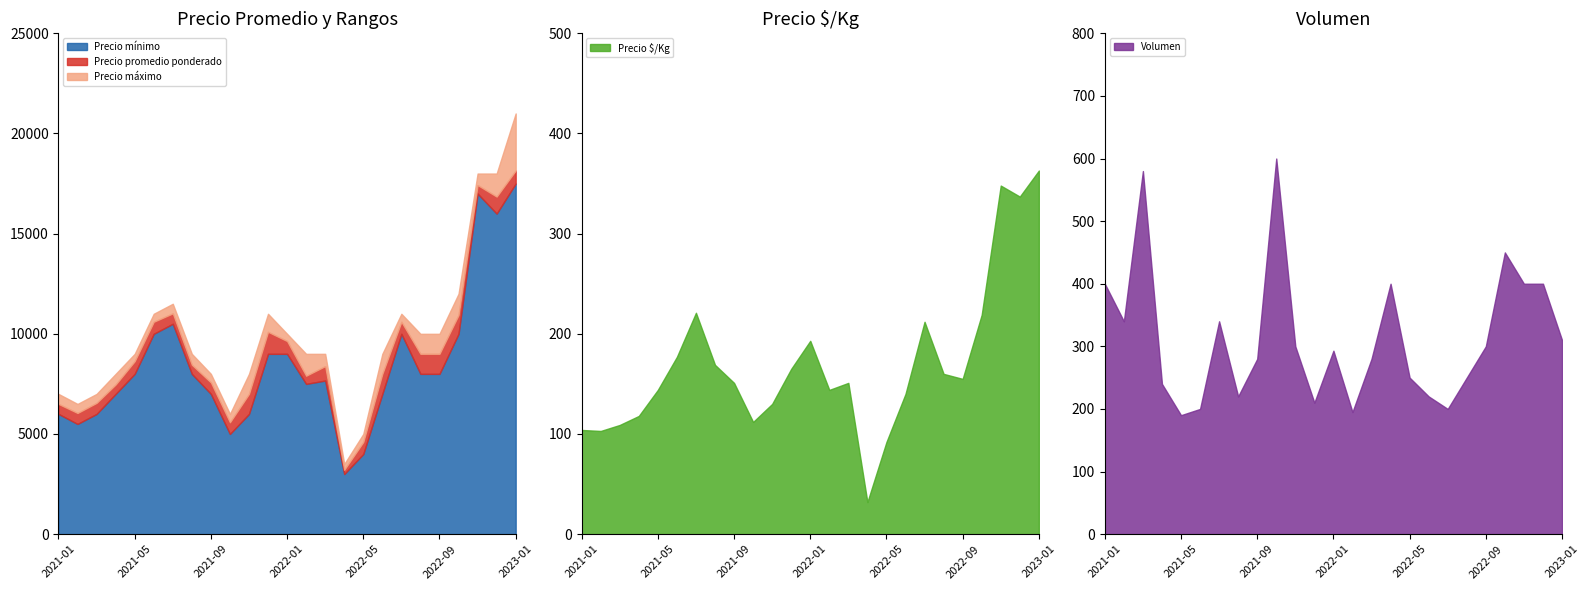

Is it true that Precio promedio ponderado equals 13379 at 2022-09?

False